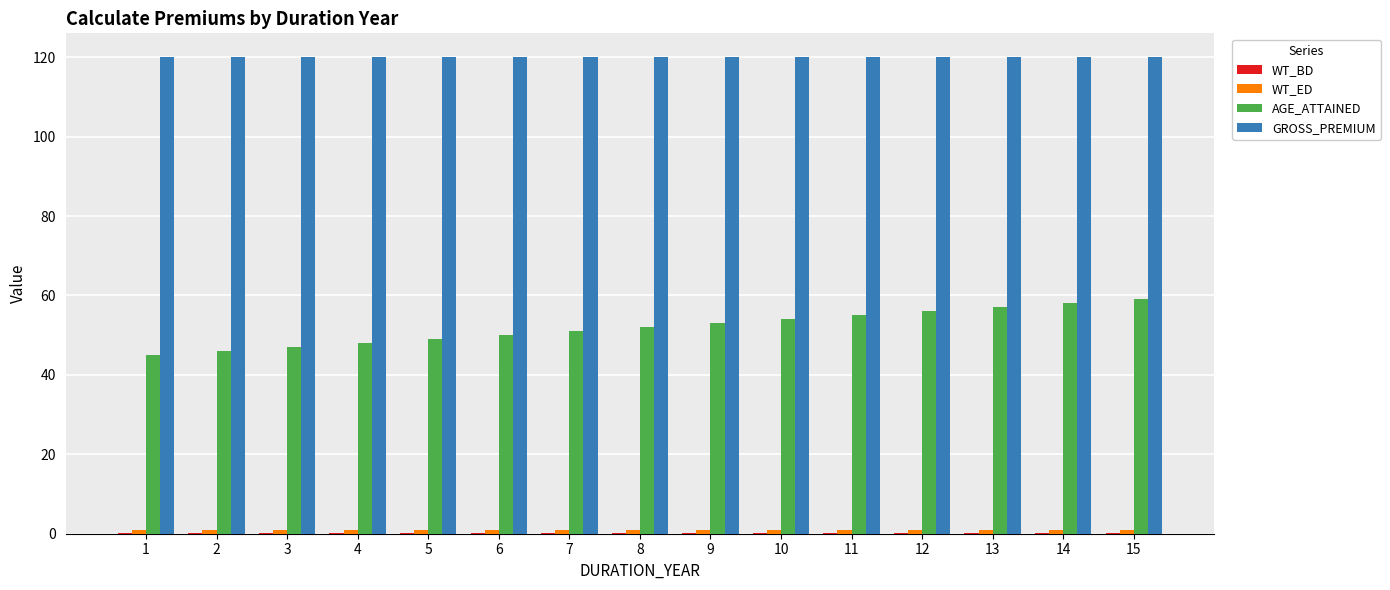

What is the total value across all series at 2?

167.0